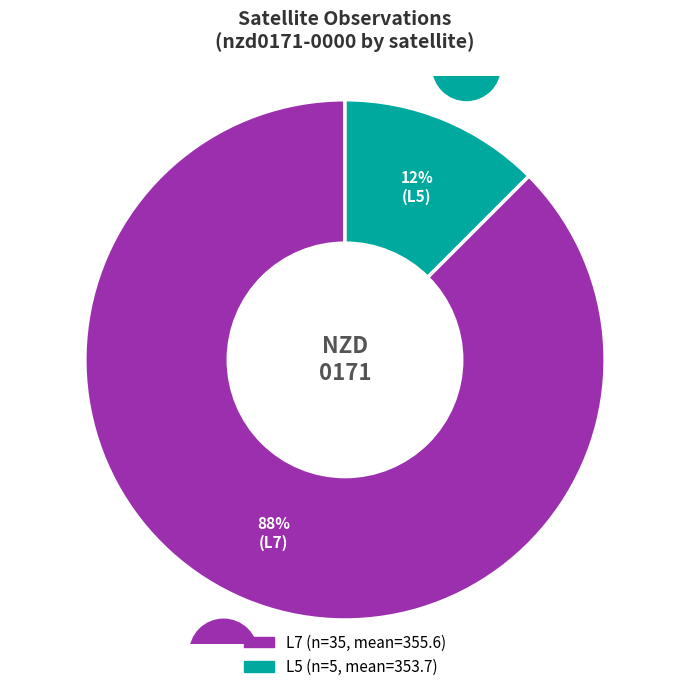

To the nearest percent, what is the combined percentage of L7 and L5?

100%